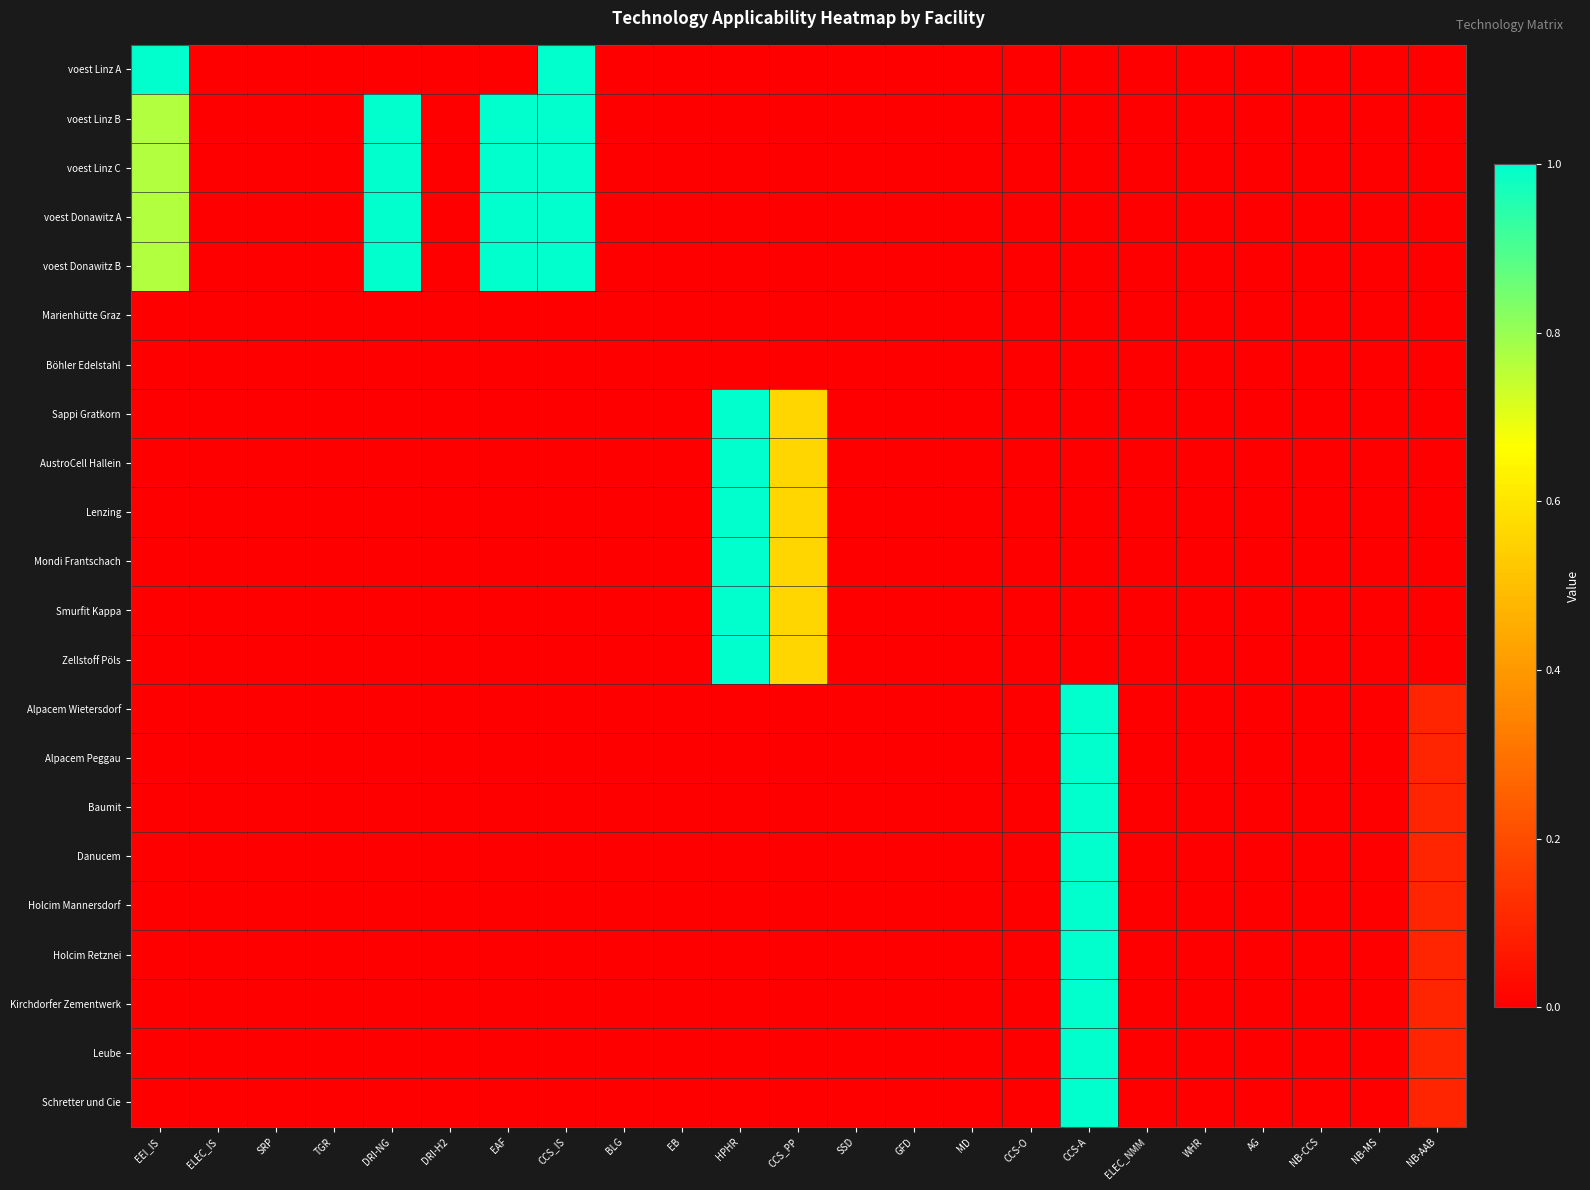

Which label corresponds to the smallest value in the chart?

ELEC_IS